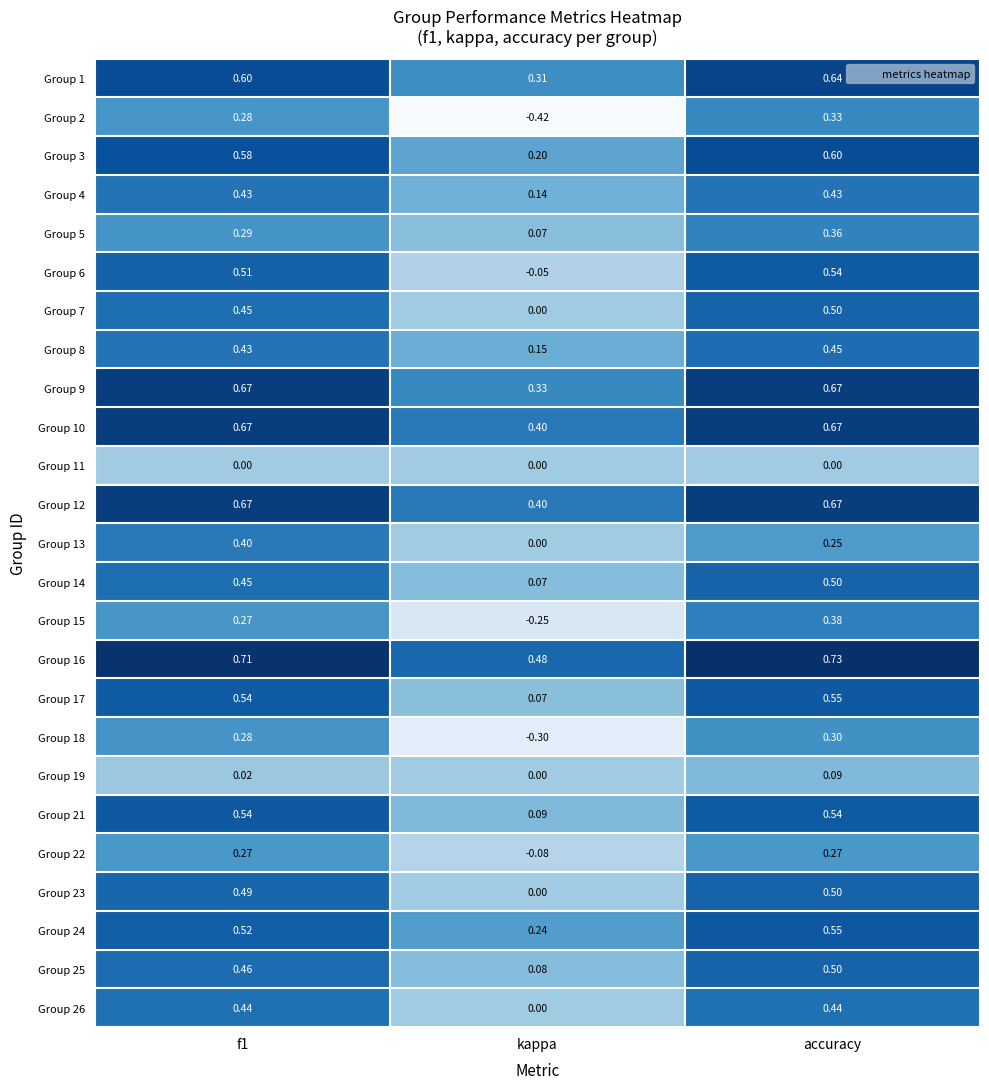

At which category is the sum across all series the highest?

accuracy